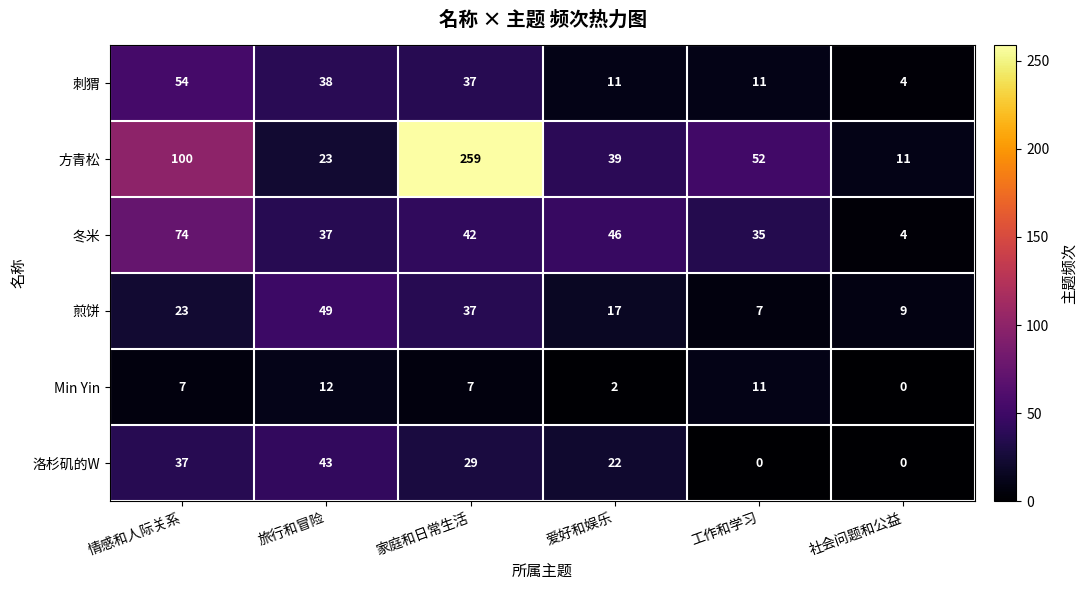

What is the average value of the 洛杉矶的W series?

22